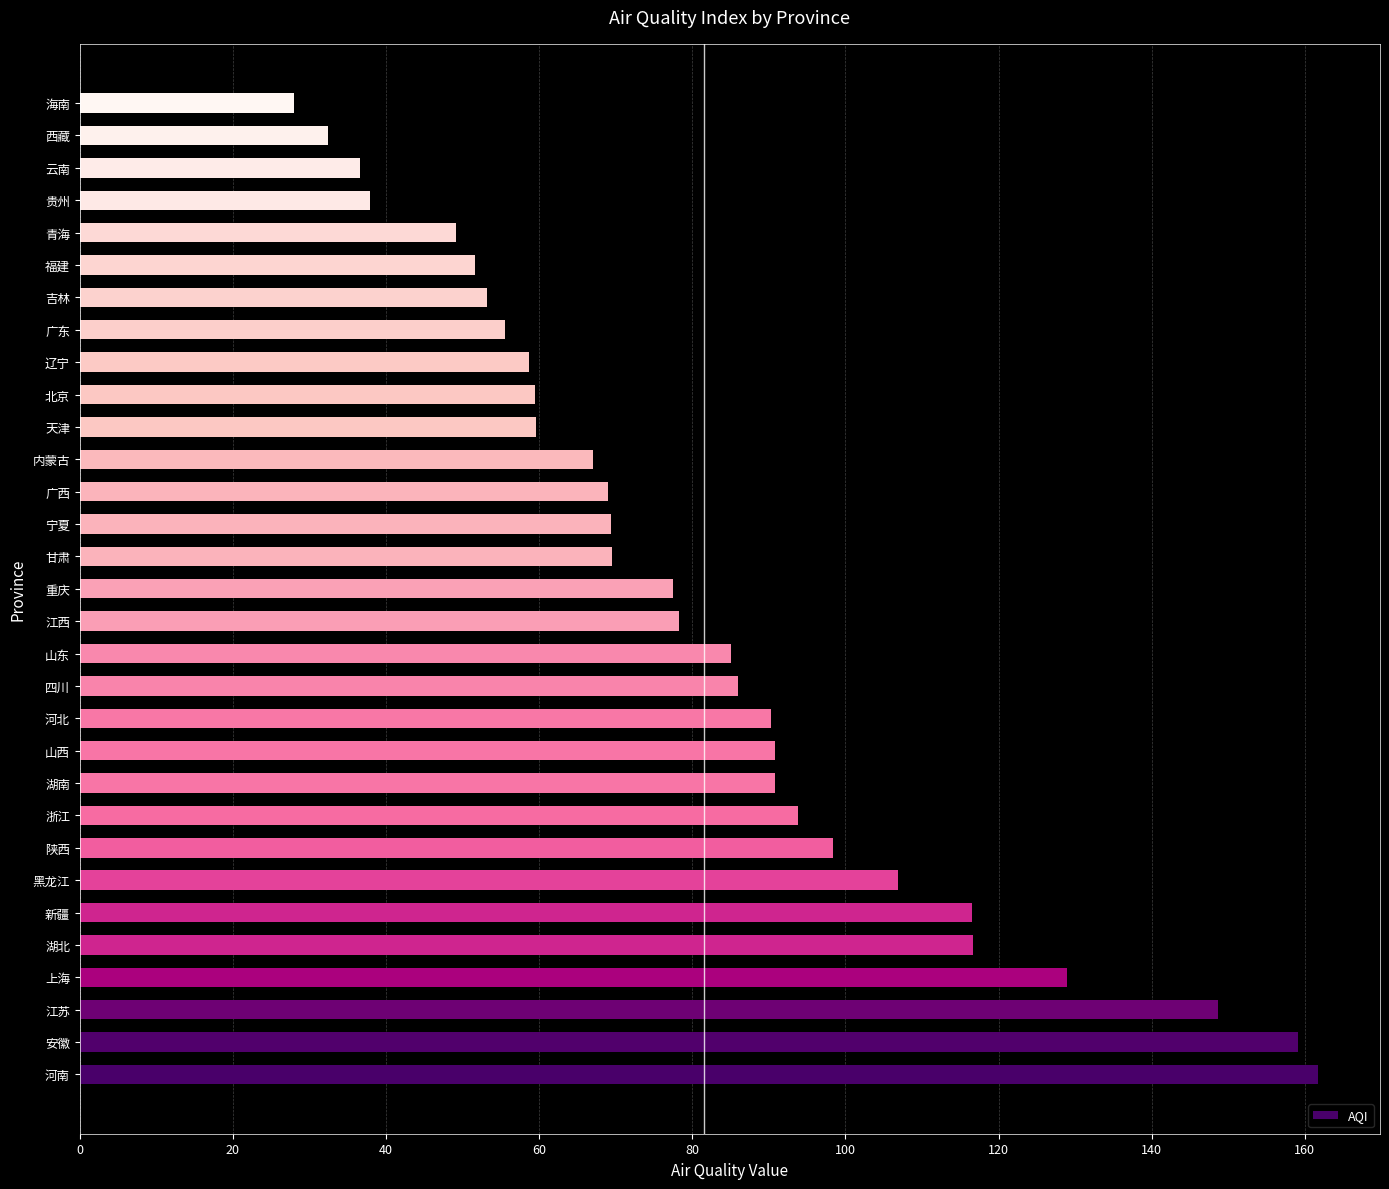

What is the sum of the values at 广西 and 新疆?

185.6